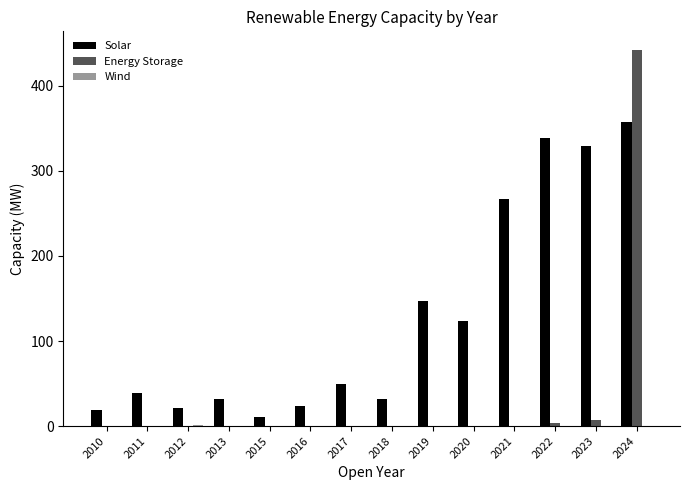

What is the highest value of the Energy Storage series?

442.0